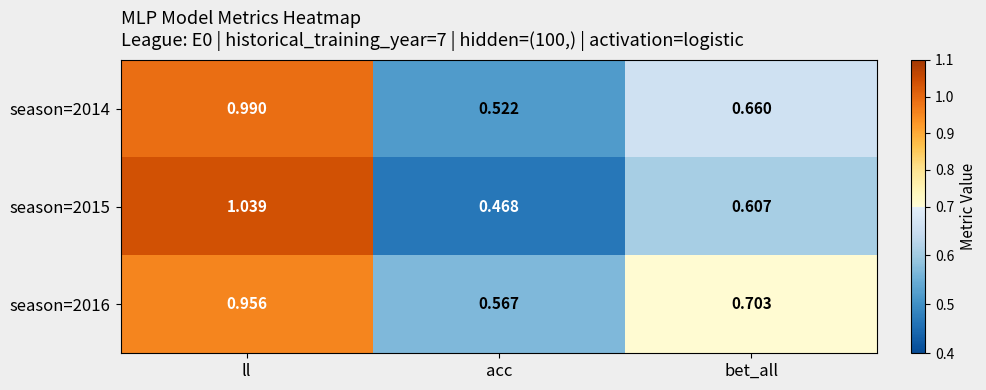

At which category does the chart reach its peak across all series?

ll